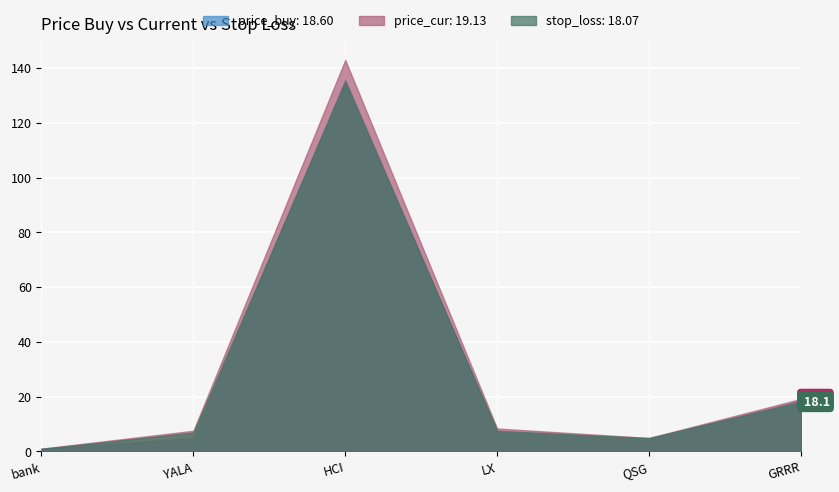

At which category does price_buy reach its first local valley?

QSG